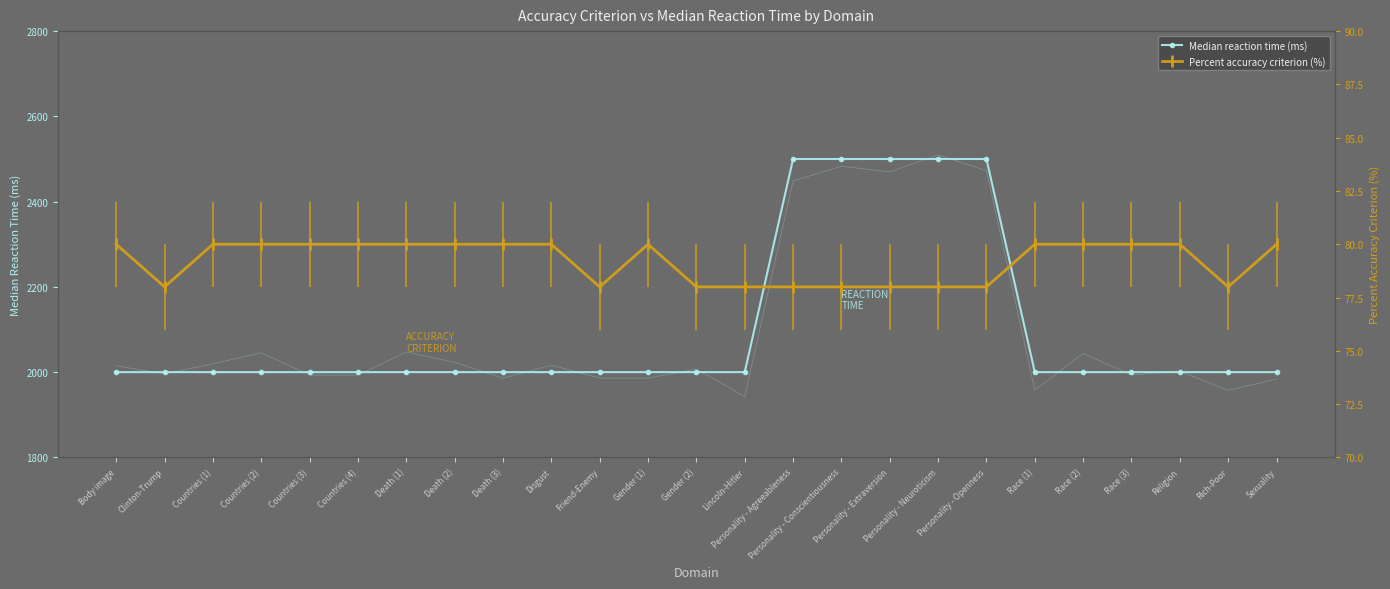

What is the label of the 22nd point from the left?

Race (3)